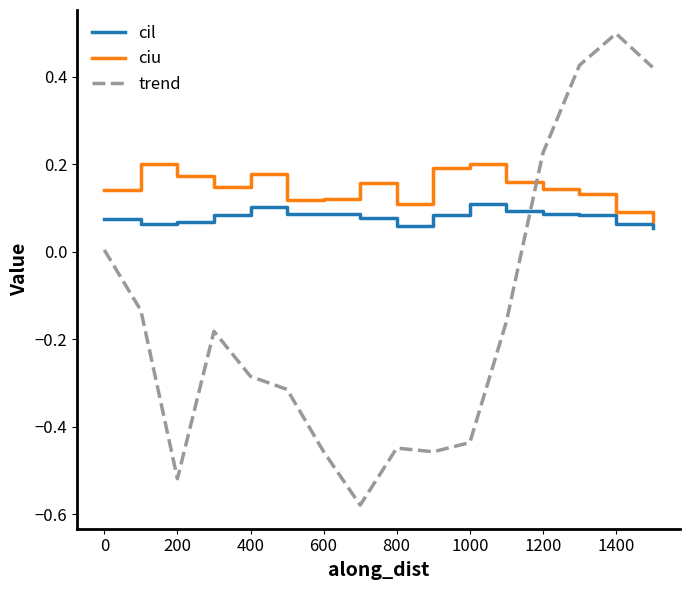

Does the chart have visible grid lines?

No